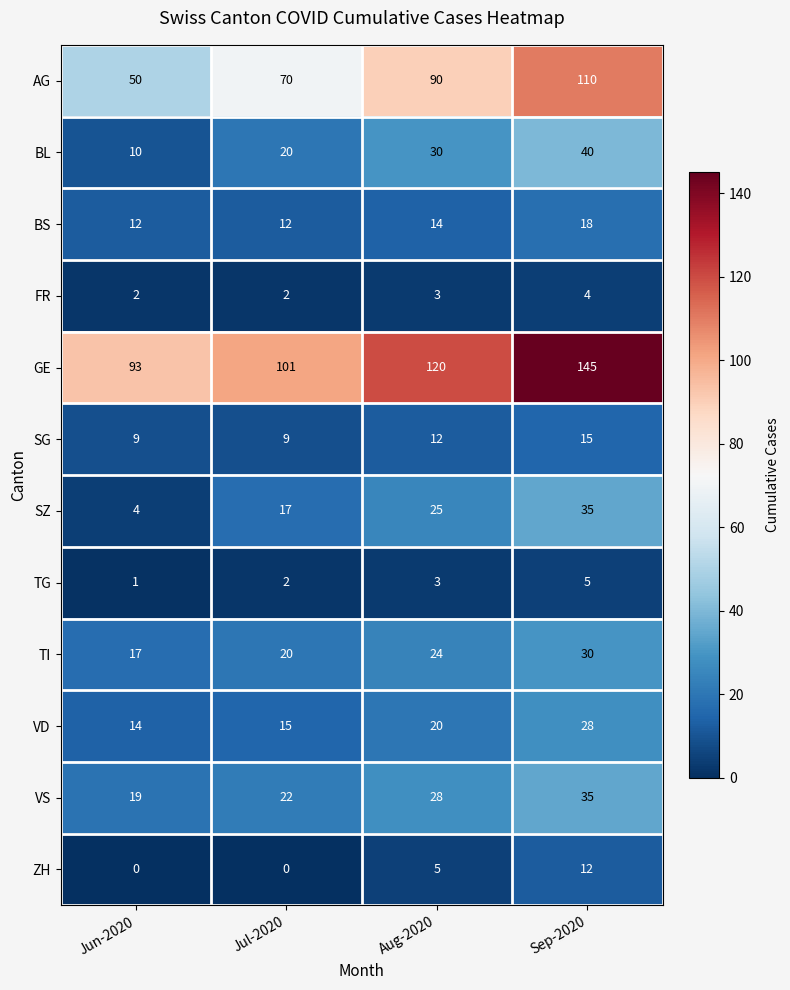

How many BL values are between 20 and 40?

3